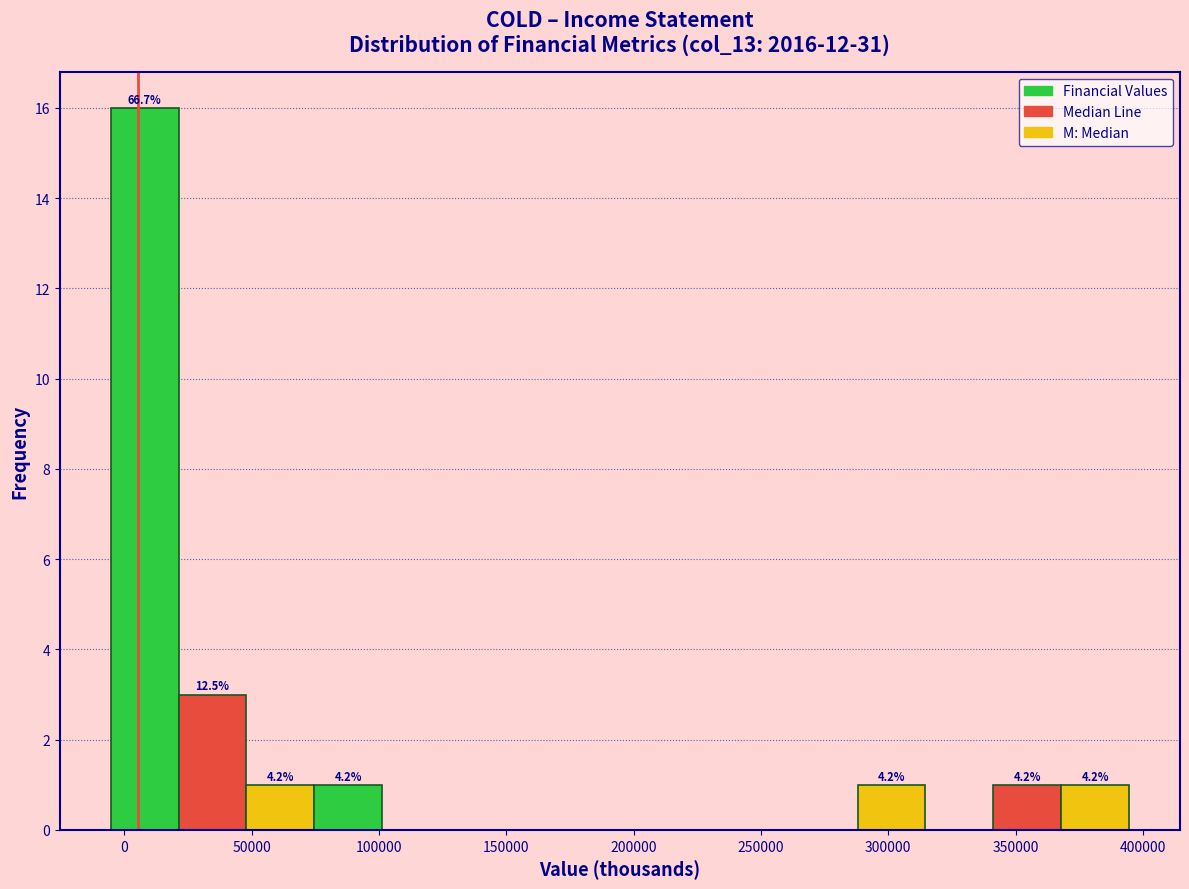

Over which range of the x-axis is the bar tallest?

-5000 to 20000